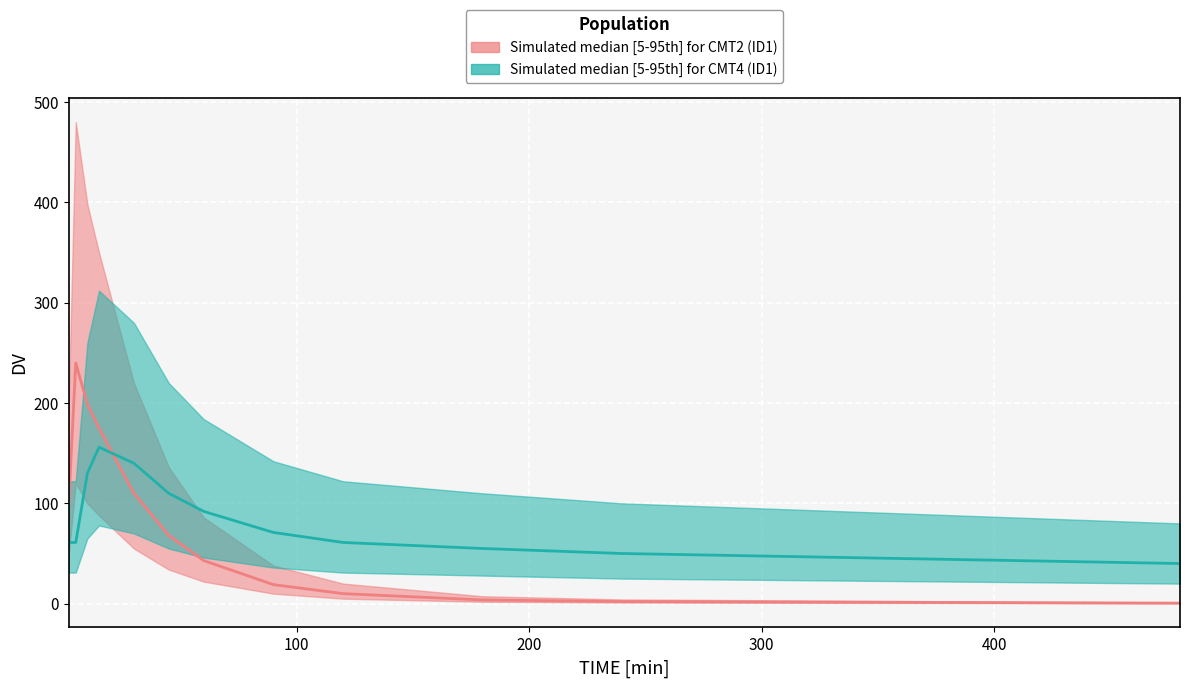

List the series in order of their peak value, highest first.

Median CMT2 DV, Median CMT4 DV